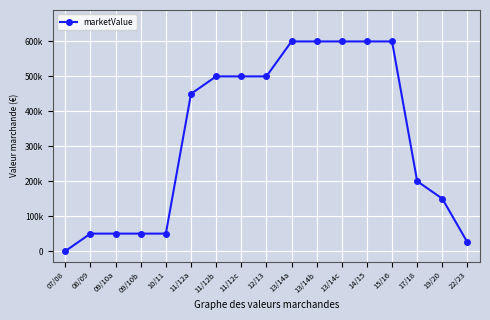

Is this an area chart (filled region under the line)?

No